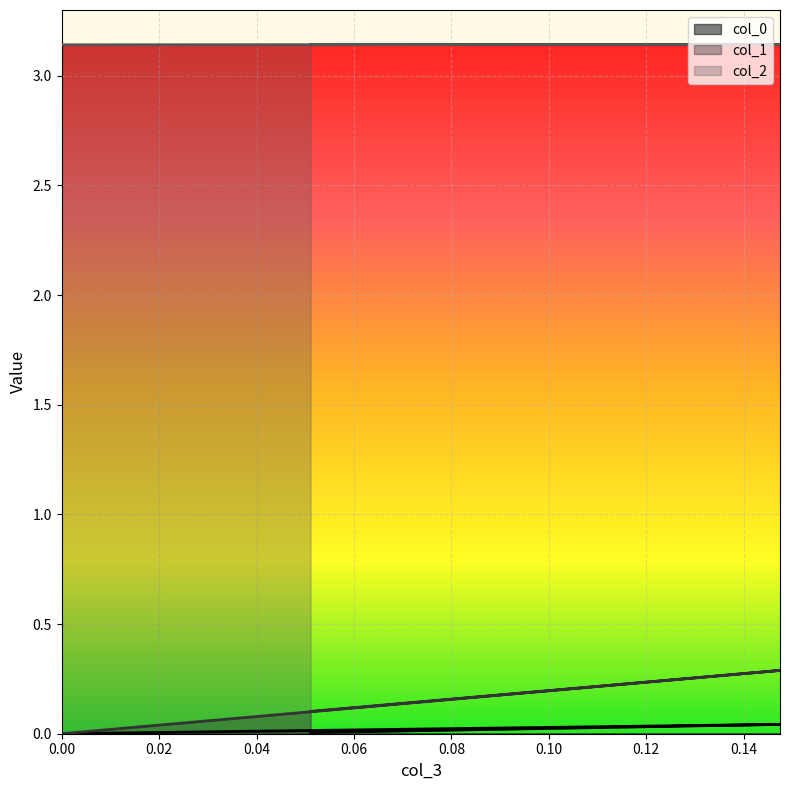

How many data points in col_0 are above 0?

2